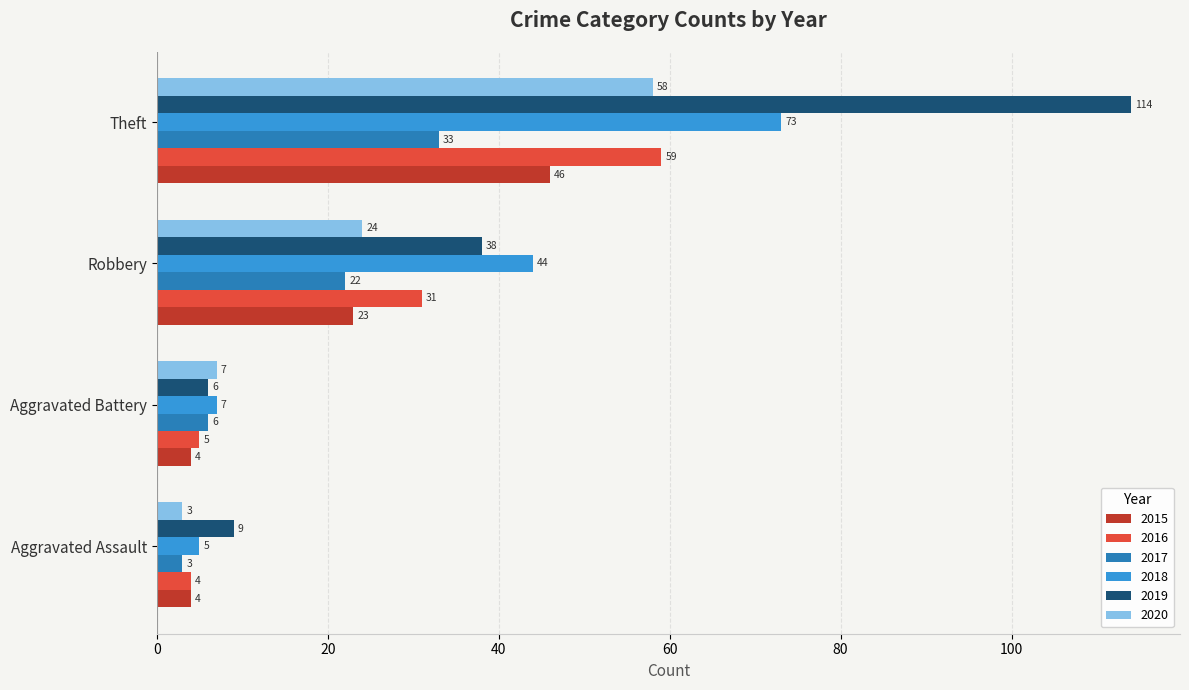

Rank the categories by 2016 value from lowest to highest.

Aggravated Assault, Aggravated Battery, Robbery, Theft